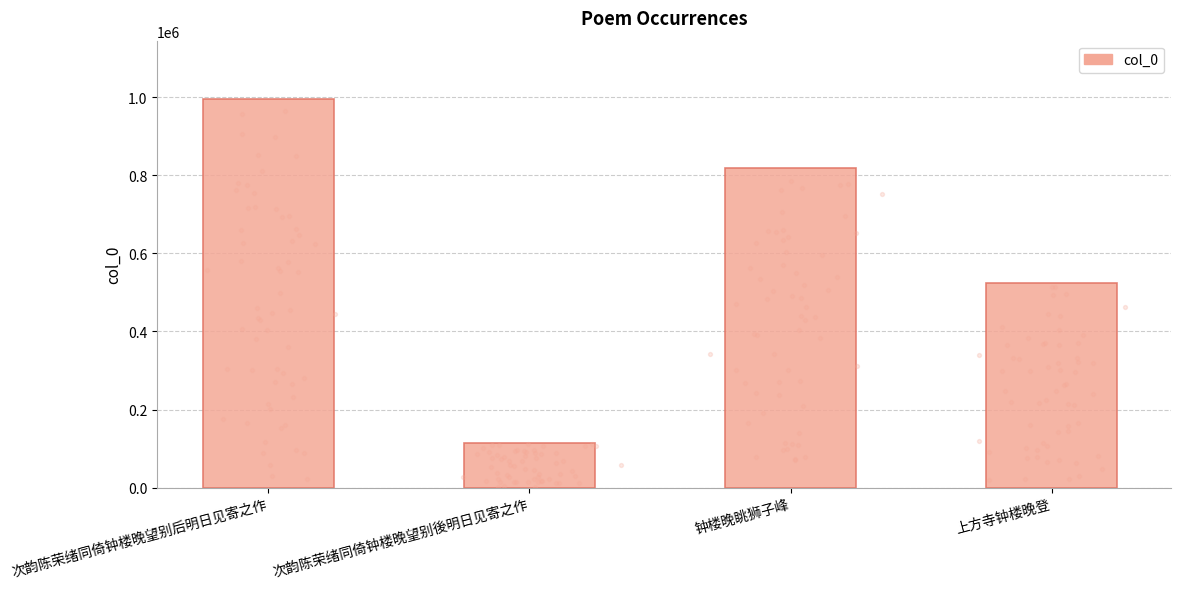

Which has a higher value, 钟楼晚眺狮子峰 or 次韵陈荣绪同倚钟楼晚望别後明日见寄之作?

钟楼晚眺狮子峰